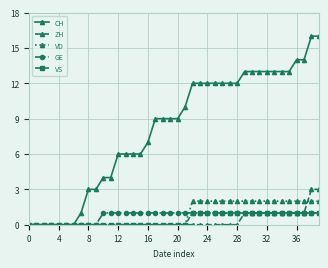

Which series has the largest range (max minus min)?

CH